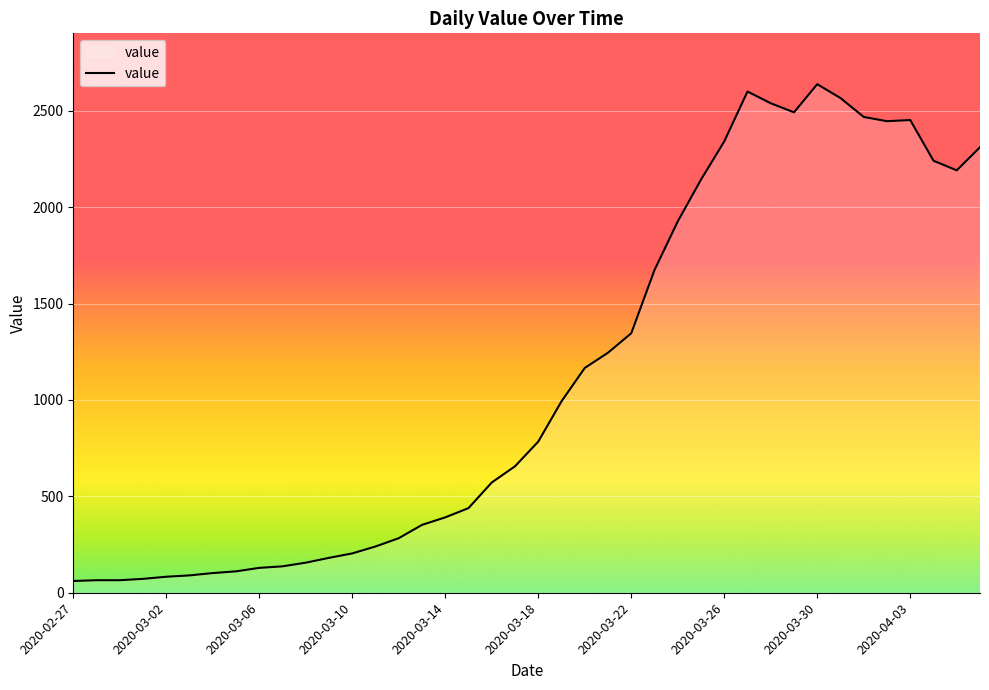

What is the smallest value displayed?

61